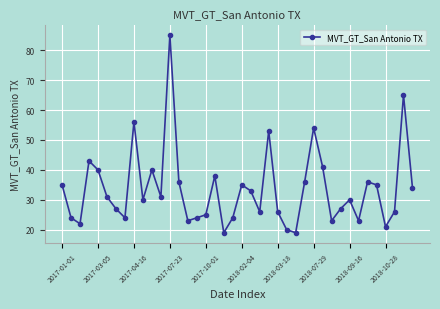

What is the average value?

34